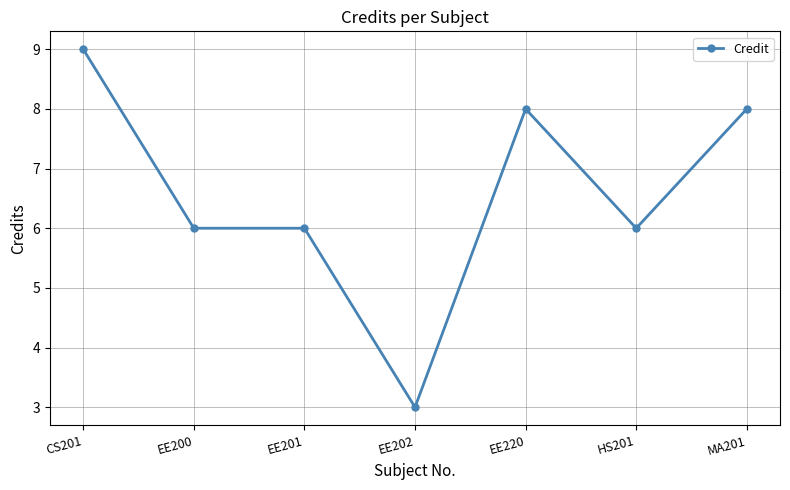

What is the change in value from EE200 to EE220?

+2